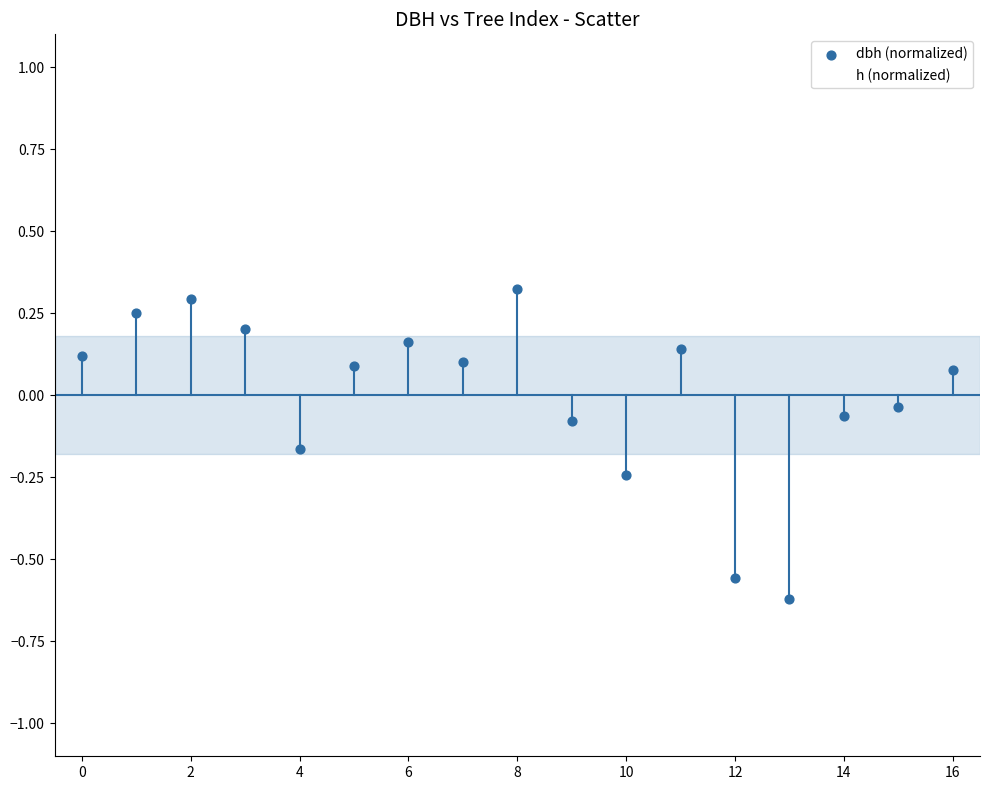

Which series has the largest Y range (max minus min)?

dbh (normalized)